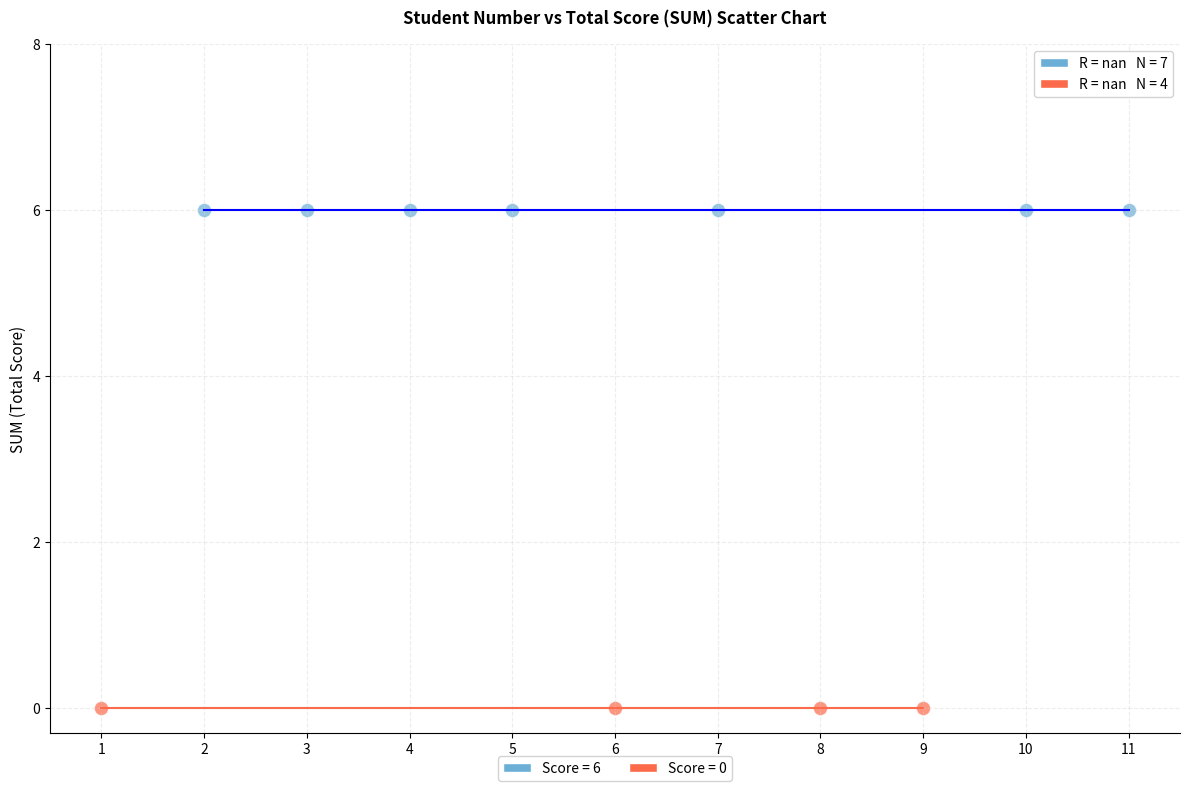

Which series contains the highest Y value?

Score = 6